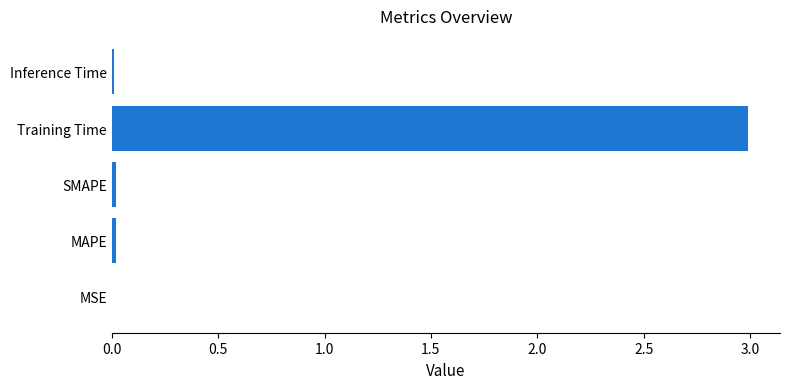

What is the average value?

0.6